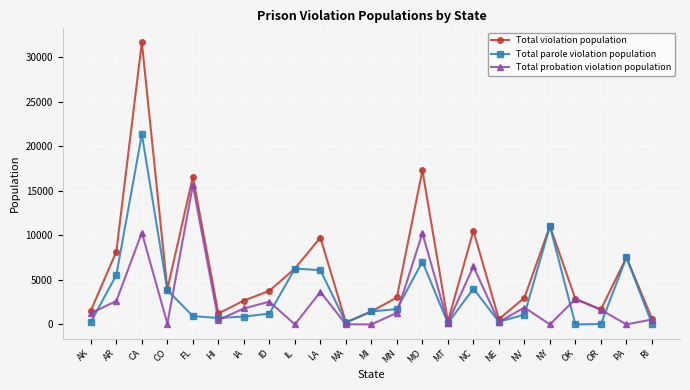

What is the sum of the Total parole violation population values at MN and NE?

2038